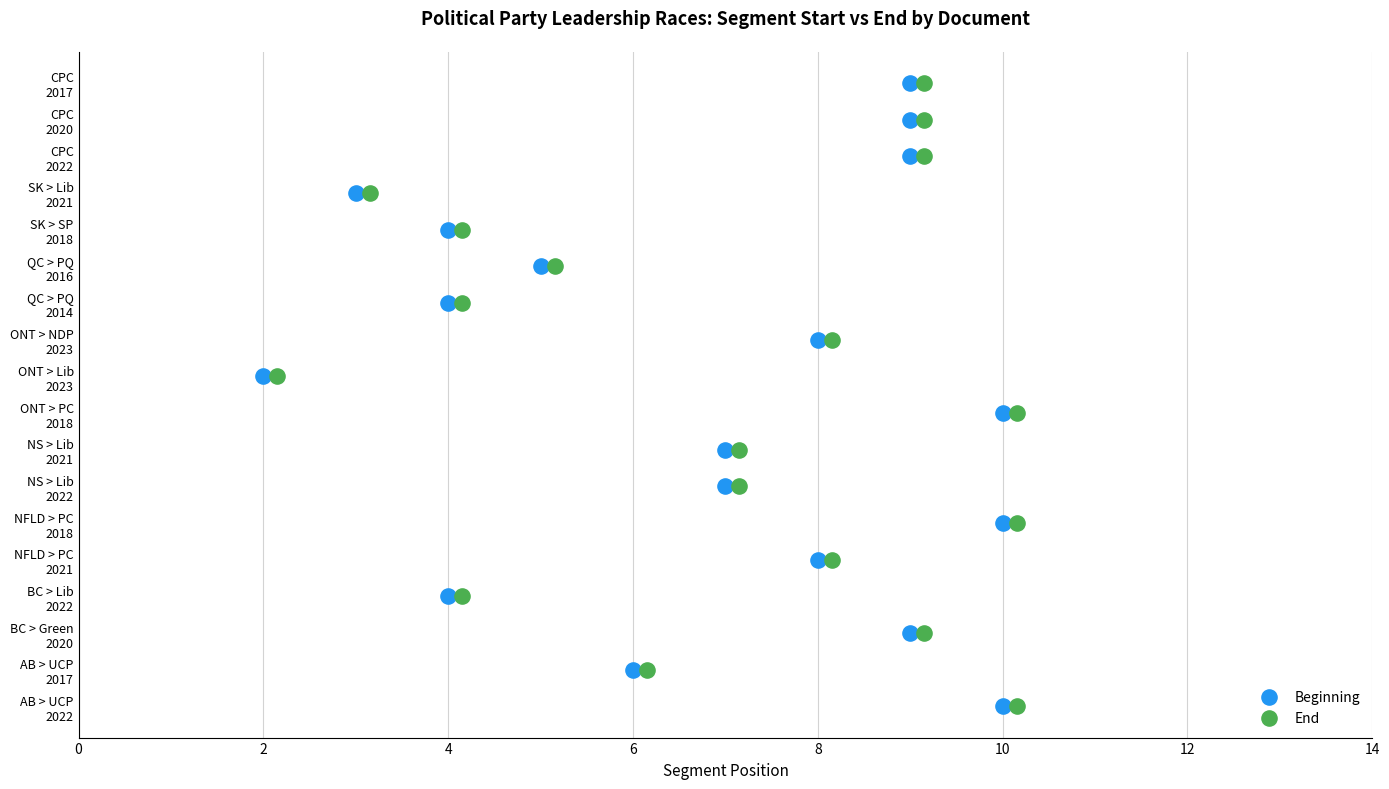

What are all the series names shown in the legend?

Beginning, End